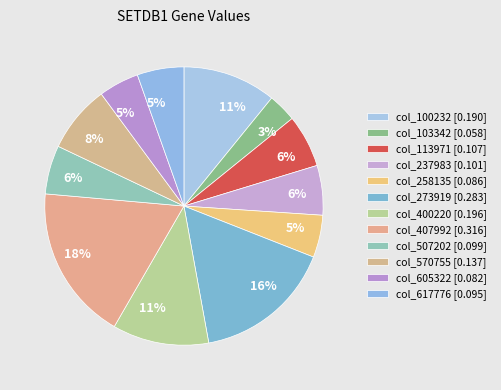

How many segments does this pie chart have?

12